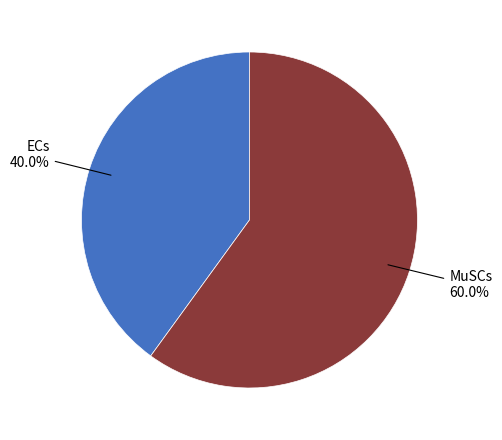

Between ECs and MuSCs, which is larger?

MuSCs